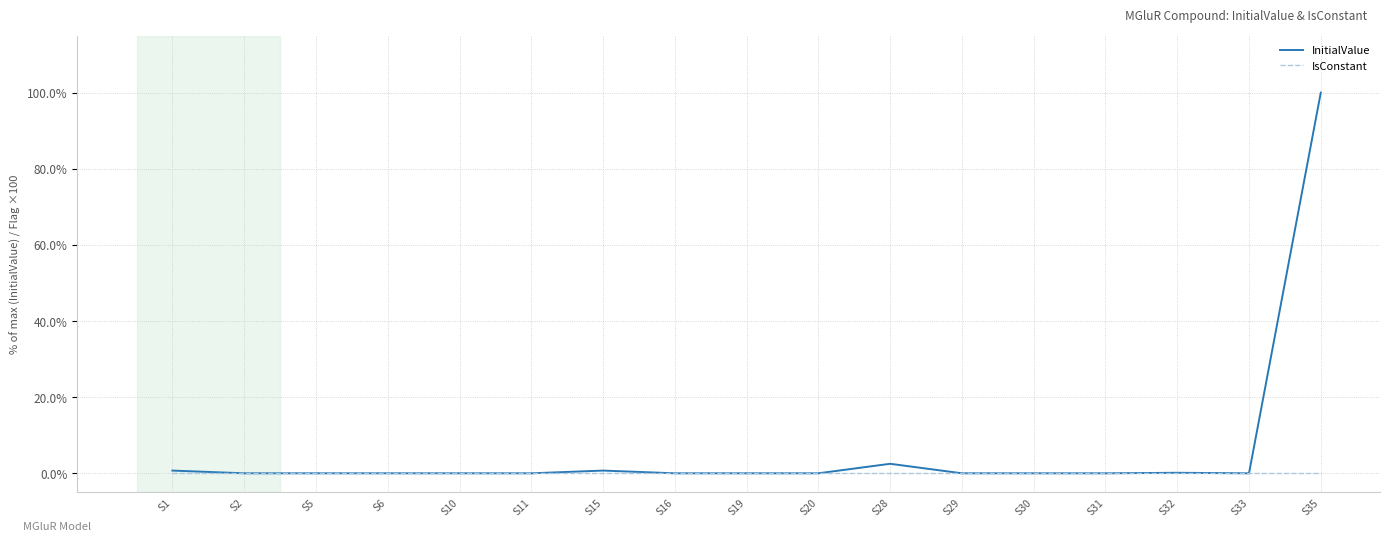

Does the chart display data point markers on the line(s)?

No